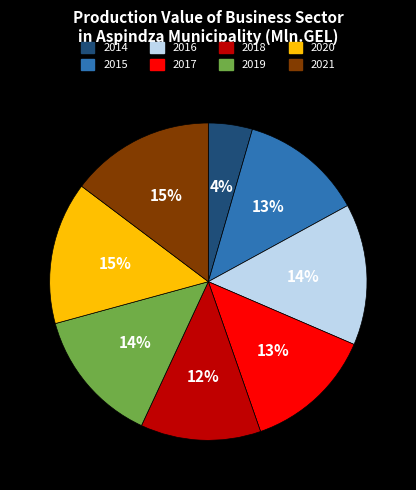

Is there any slice that represents more than half of the pie?

No